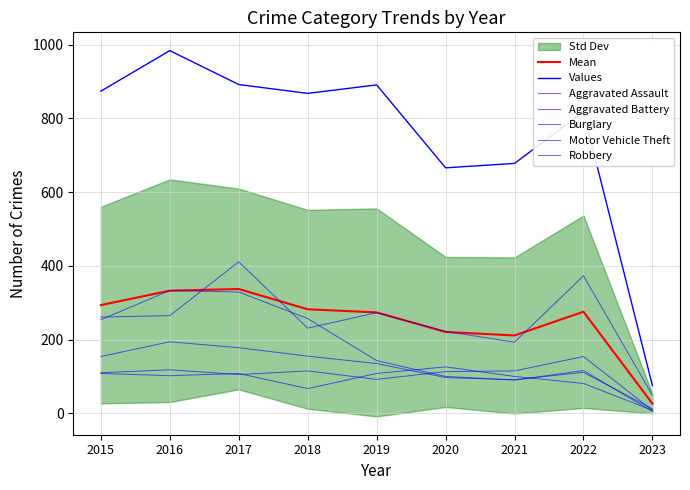

What is the average value of the Burglary series?

181